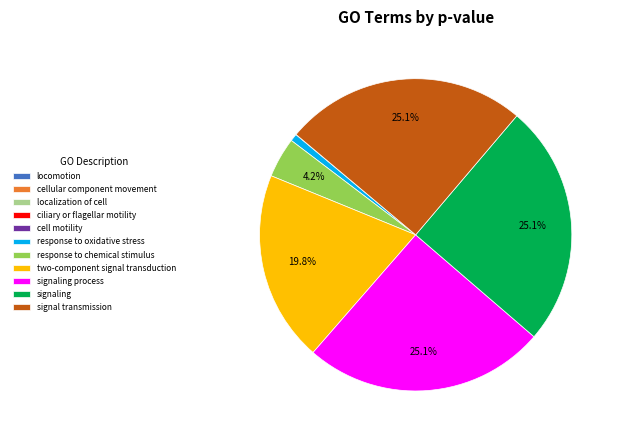

Combined, do response to chemical stimulus and response to oxidative stress account for over 50%?

No